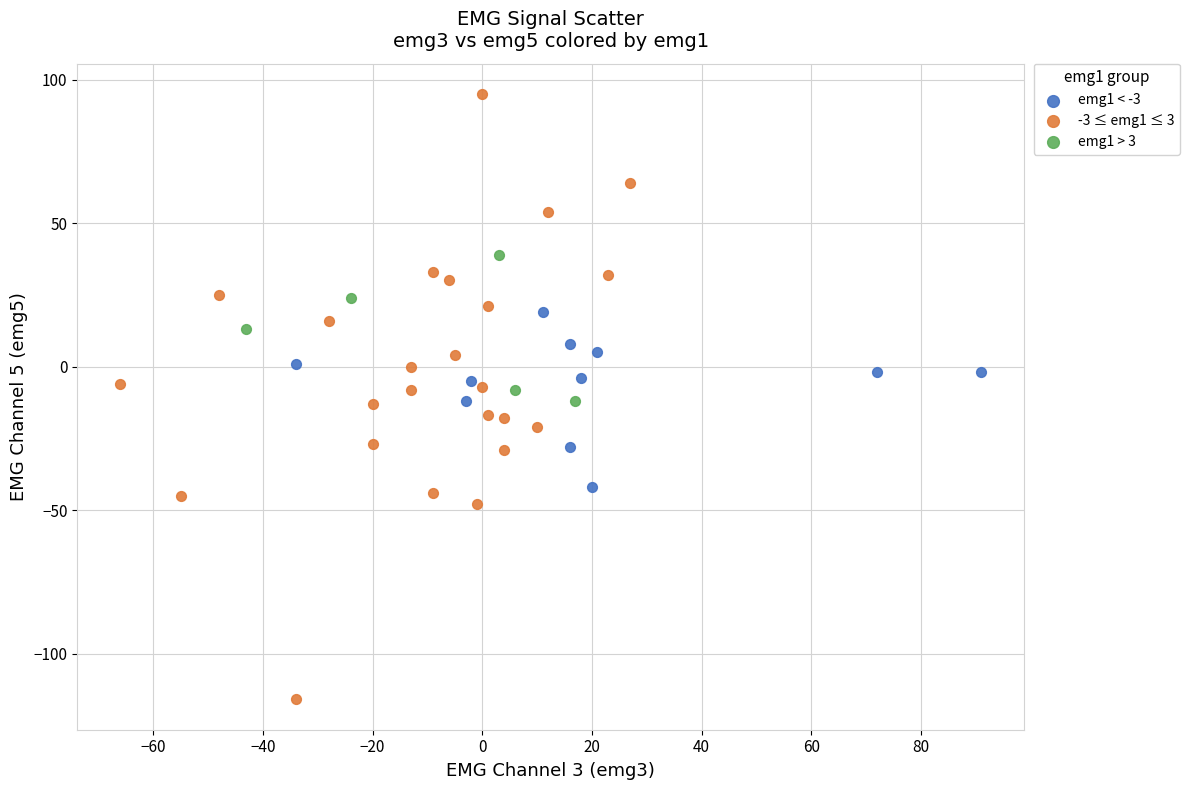

Which series has the widest spread of Y values?

-3 ≤ emg1 ≤ 3